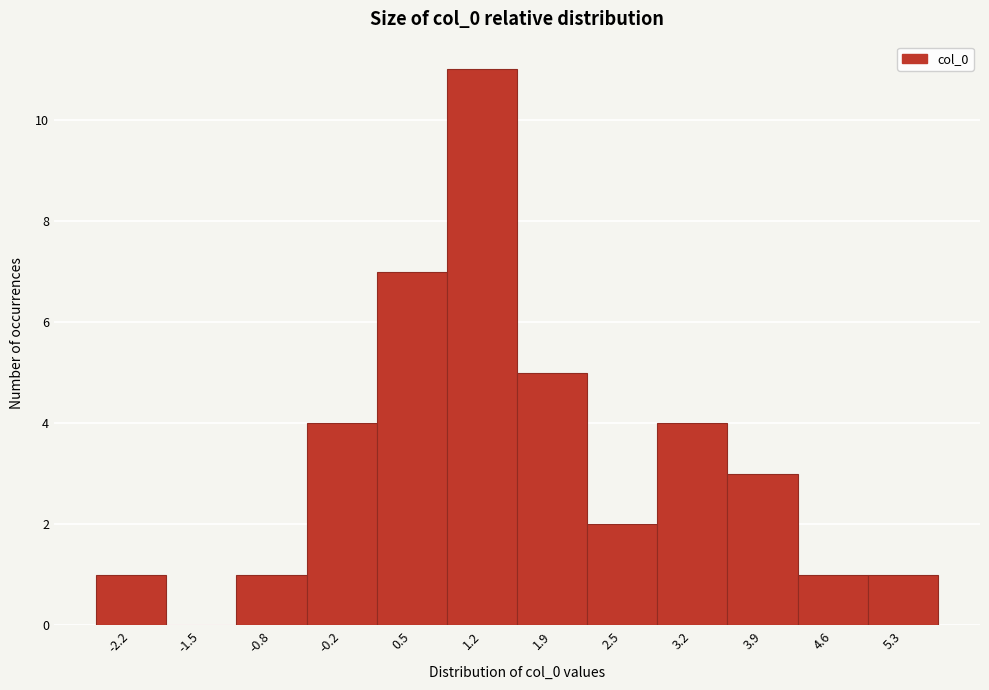

Reading left to right, transcribe all the data shown in this chart.

-2.2=1	-1.5=0	-0.8=1	-0.2=4	0.5=7	1.2=11	1.9=5	2.5=2	3.2=4	3.9=3	4.6=1	5.3=1